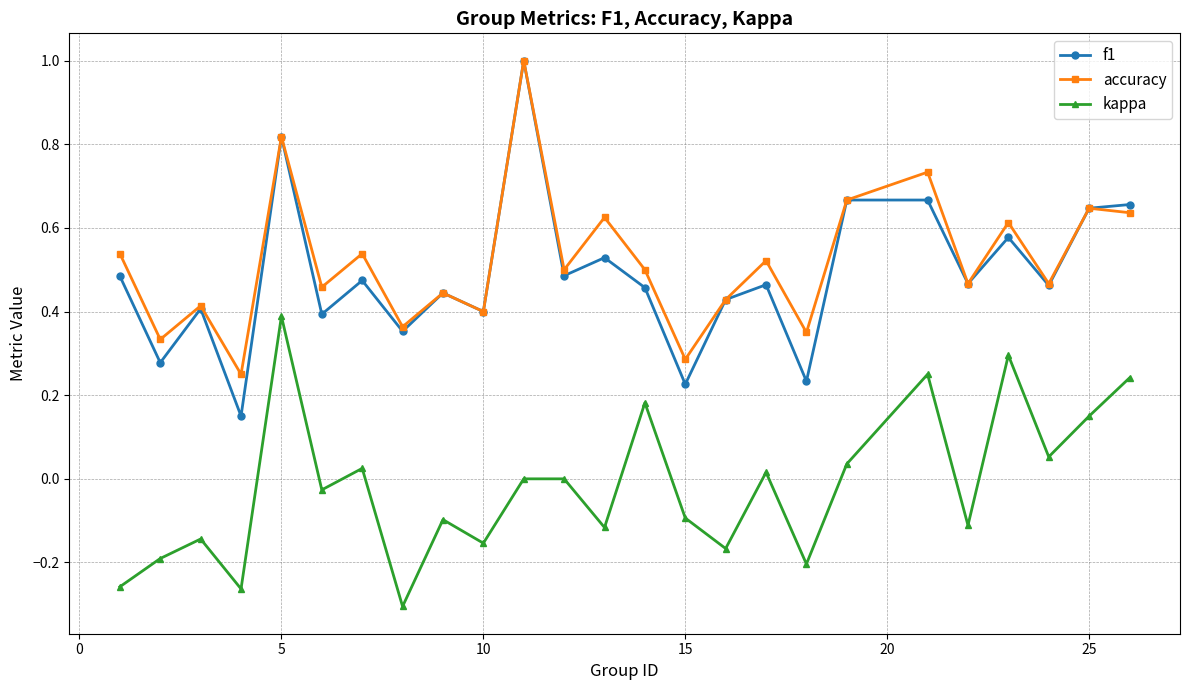

How many interior local valleys does the kappa series have?

9